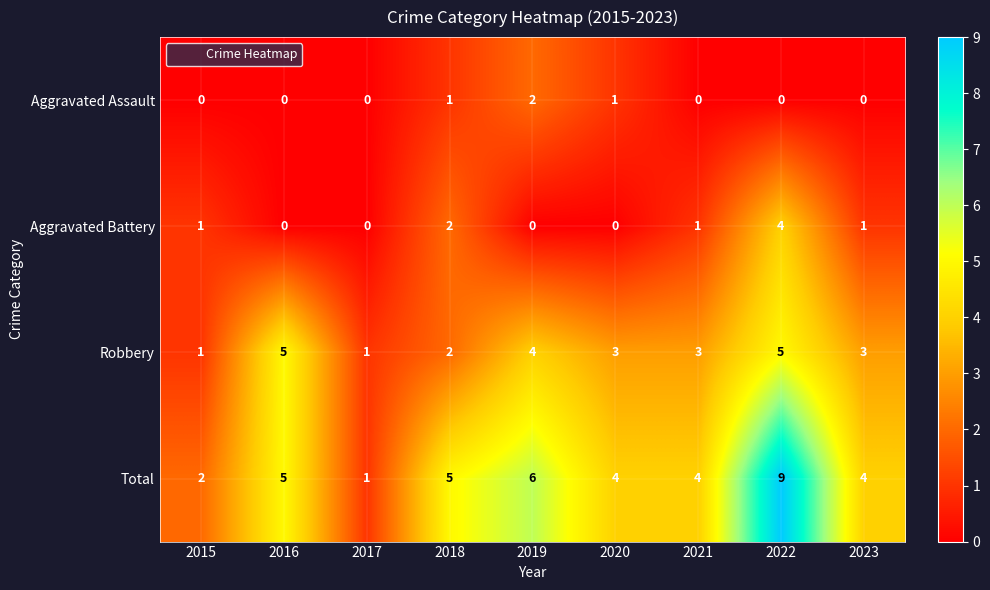

List the series in order of their peak value, lowest first.

Aggravated Assault, Aggravated Battery, Robbery, Total